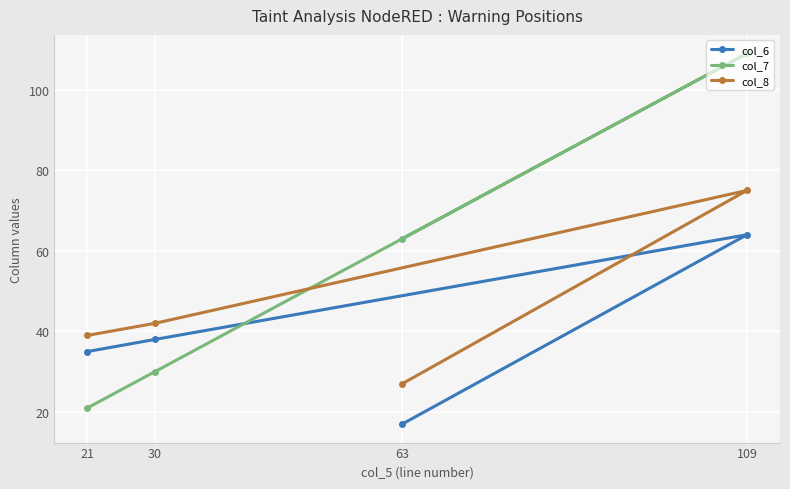

Between 63 and 30, which series saw the biggest shift?

col_7